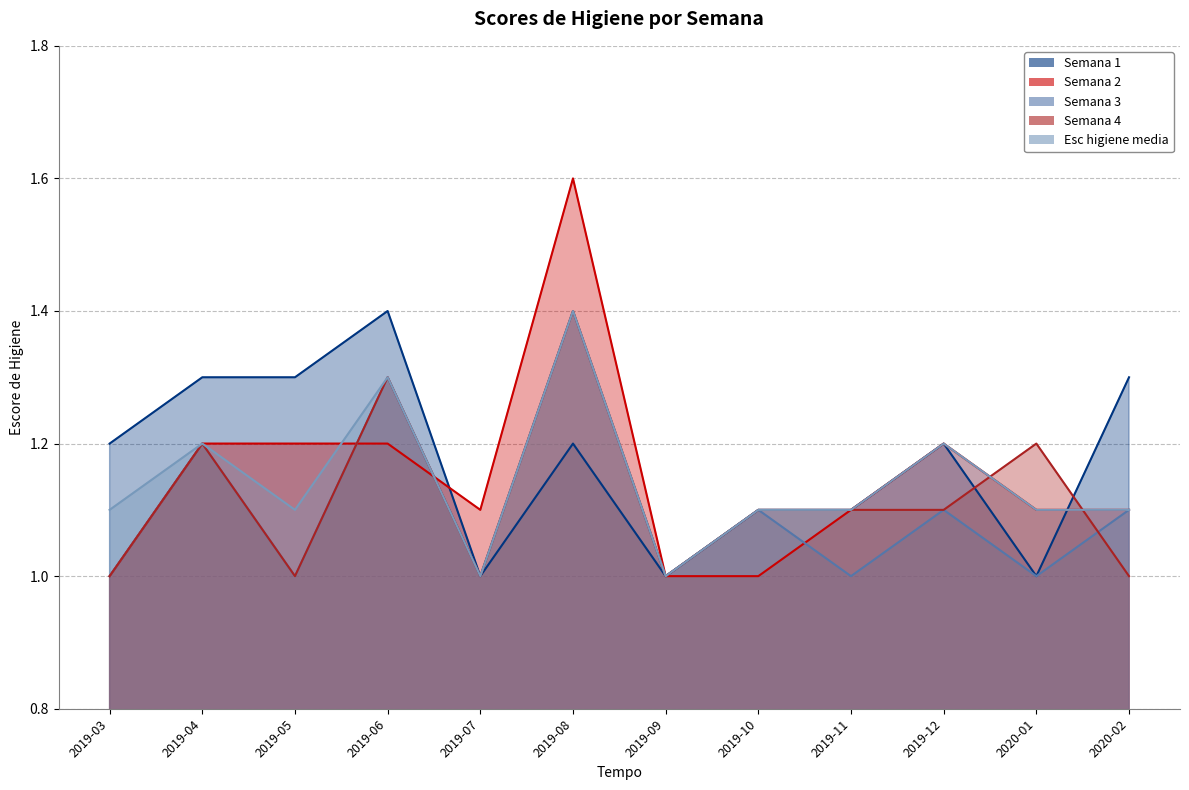

How many values in the Esc higiene media series exceed 1?

10